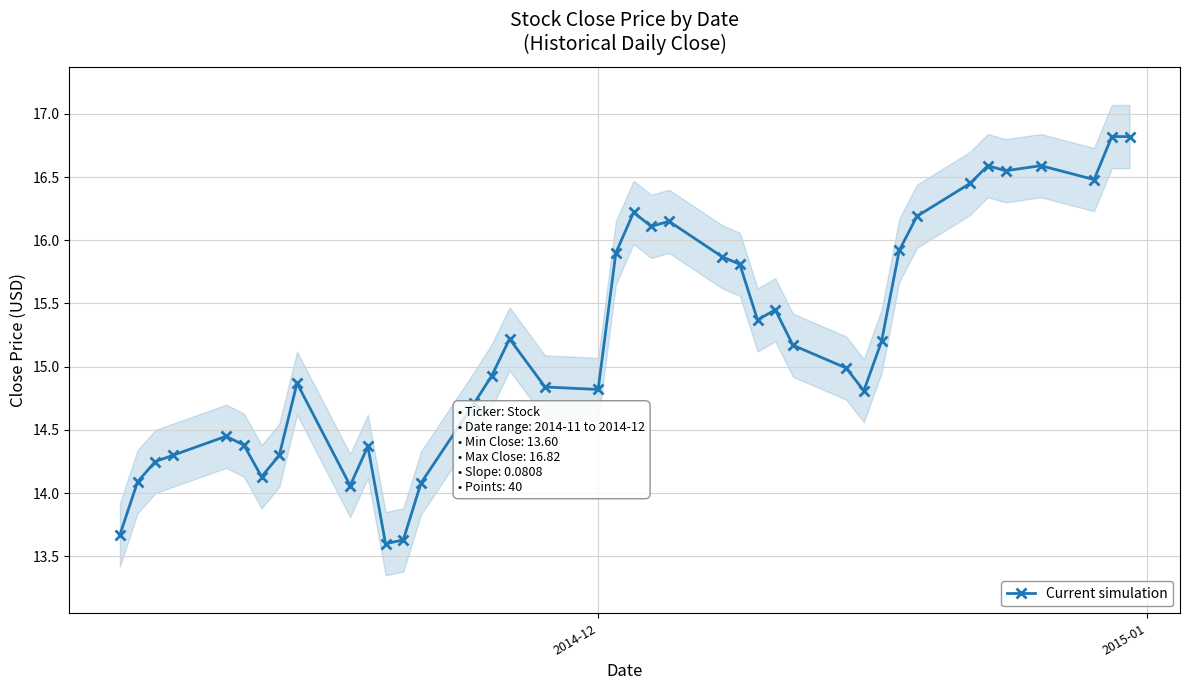

What is the highest value of the Current simulation series?

16.8